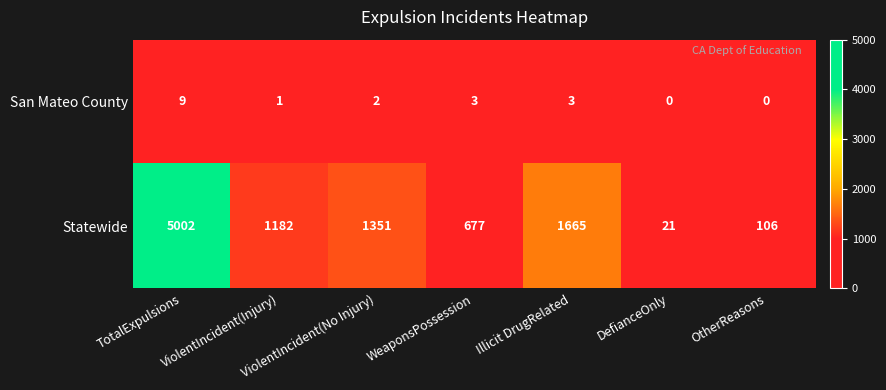

The value of Statewide at Illicit DrugRelated is 2585. True or false?

False